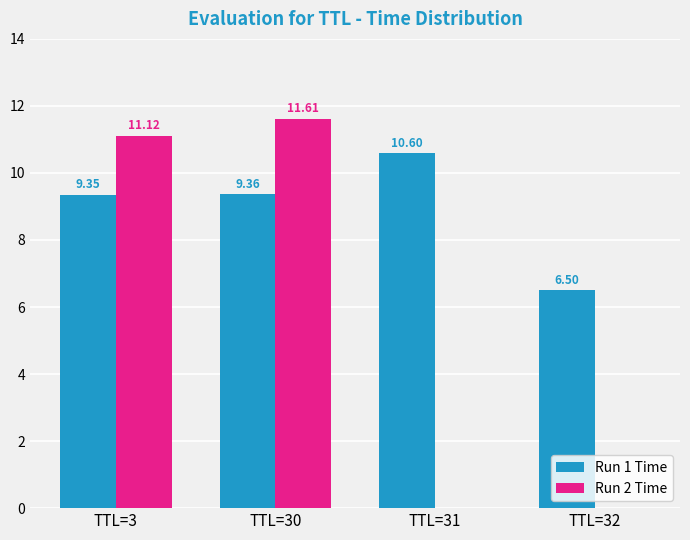

Where does the Run 1 Time series first go above 9?

TTL=3